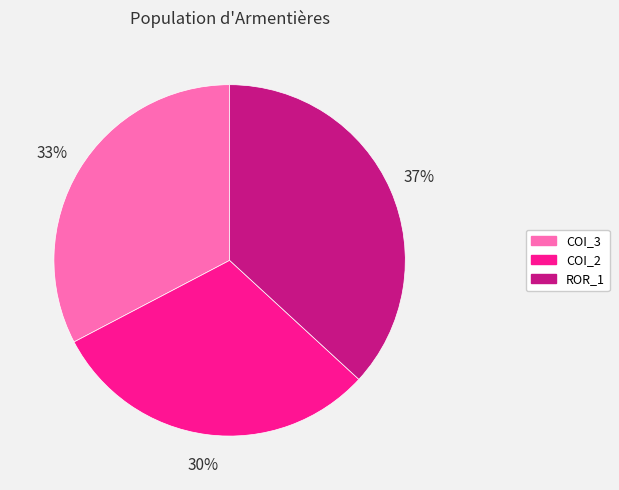

Is the sum of COI_3 and ROR_1 greater than half?

Yes